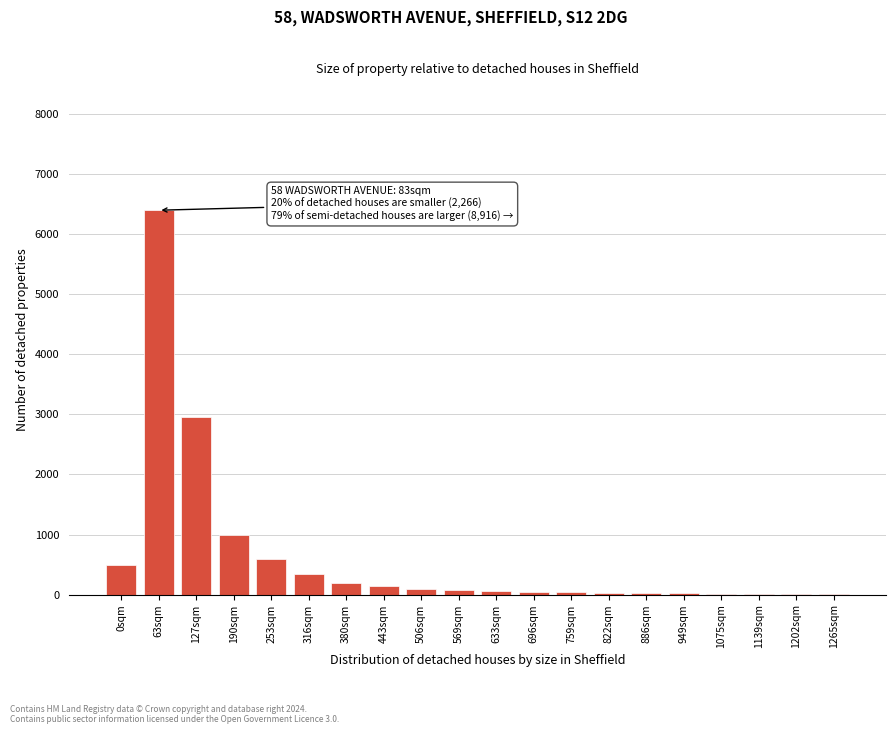

Is it true that the value at 253sqm is 1025?

False